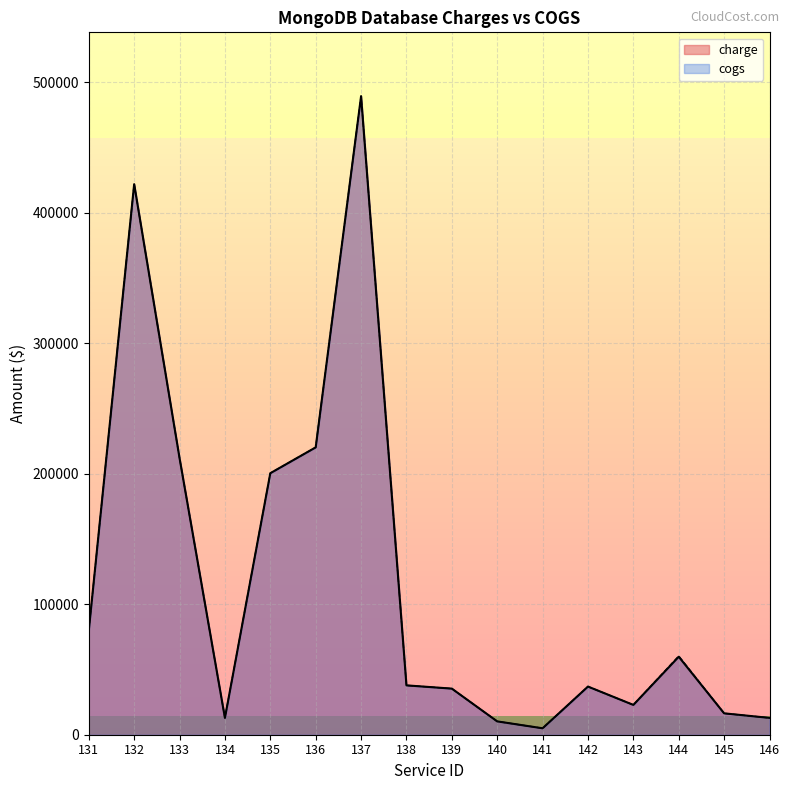

Reading right to left, list all the values displayed in this chart.

charge: 12894.9	16388.1	59754.6	22844.2	36904.3	4938.9	10217.3	35334.0	37822.9	489318.9	220200.5	200406.1	12909.0	211981.8	421905.4	79812.9
cogs: 12894.9	16388.1	60324.9	22844.2	36904.3	4938.9	10217.3	35334.0	37822.9	489318.9	220200.5	200406.1	12909.0	211981.8	421905.4	79812.9